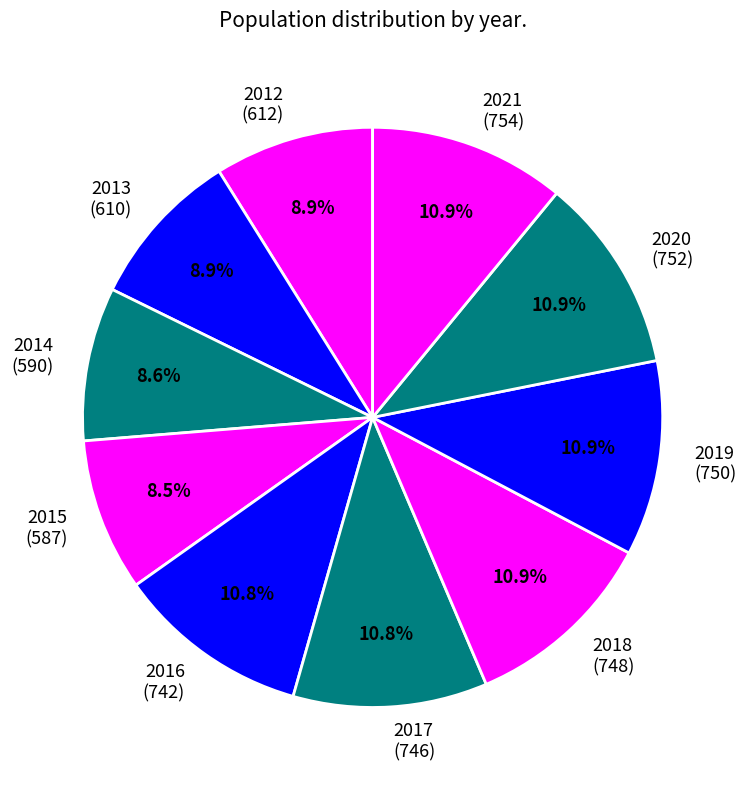

True or false: 2019 accounts for 11% of the total.

True